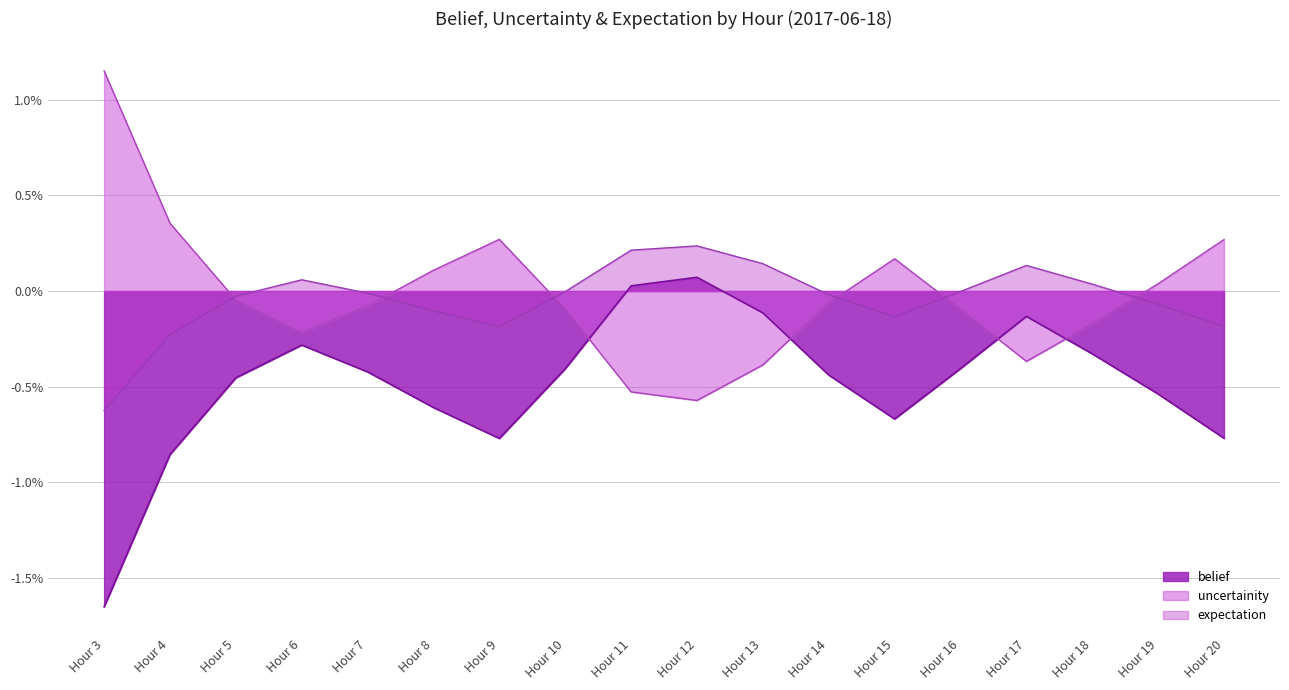

Does the chart have visible grid lines?

Yes